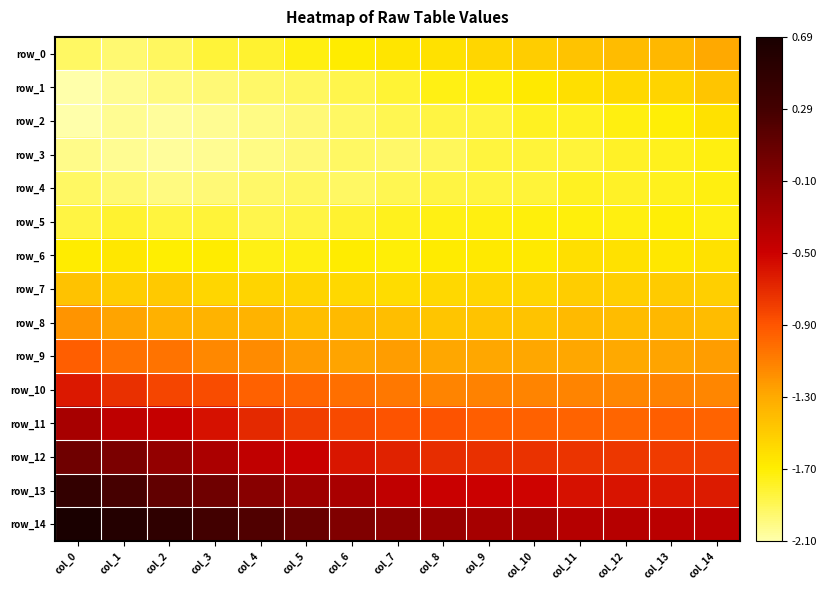

Which series changed the most between col_1 and col_14?

row_14